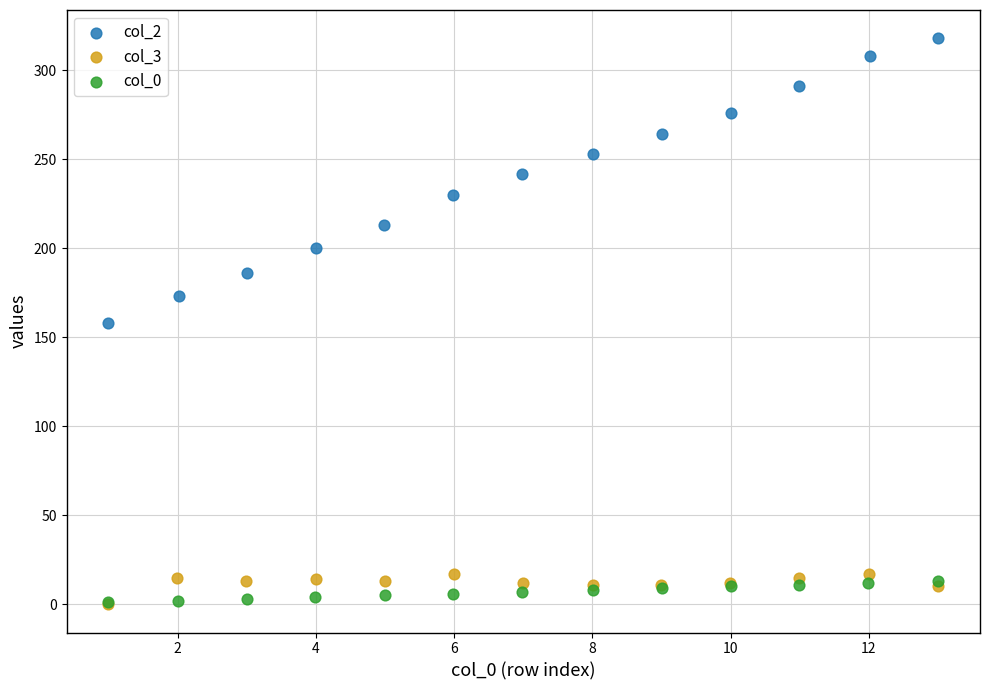

What are all the series names shown in the legend?

col_2, col_3, col_0